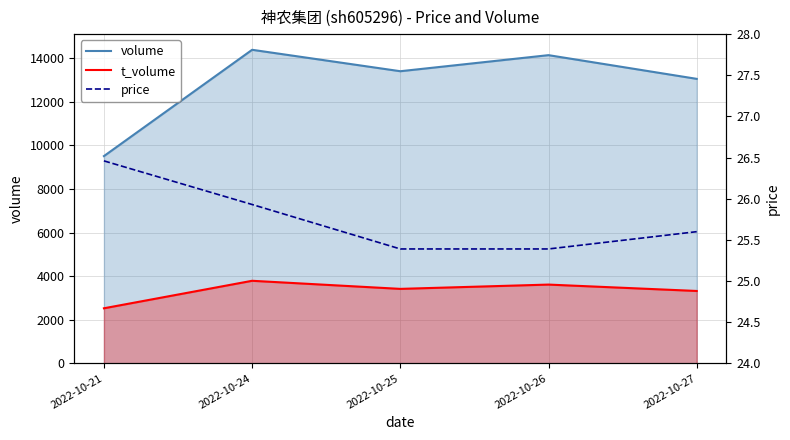

How many interior local valleys does the t_volume series have?

1